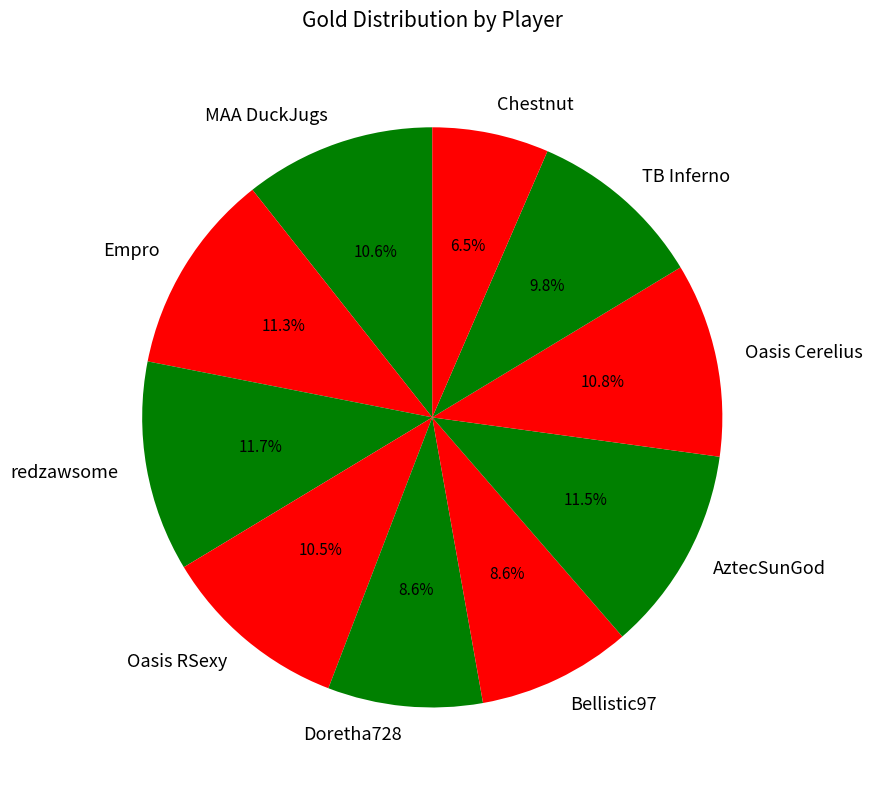

How many segments does this pie chart have?

10